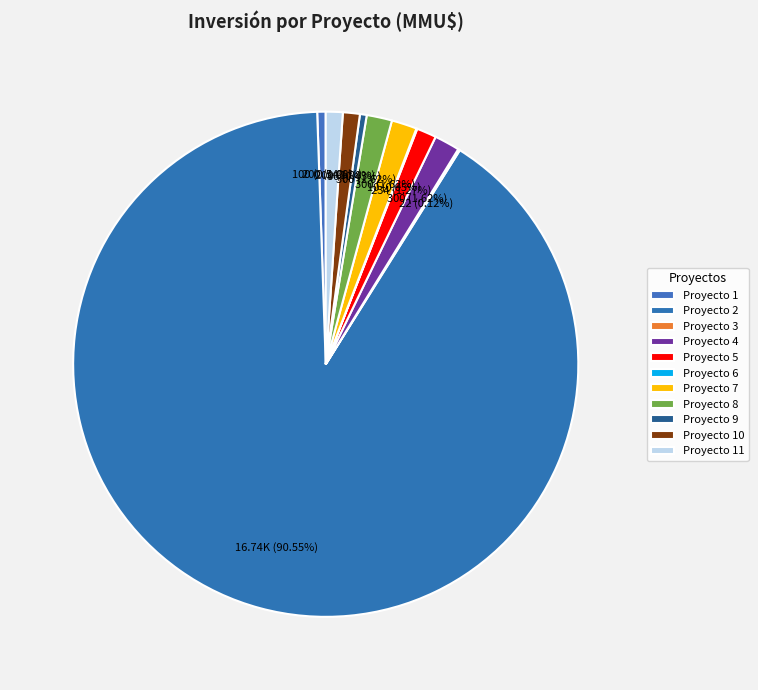

Is there any slice that represents more than half of the pie?

Yes